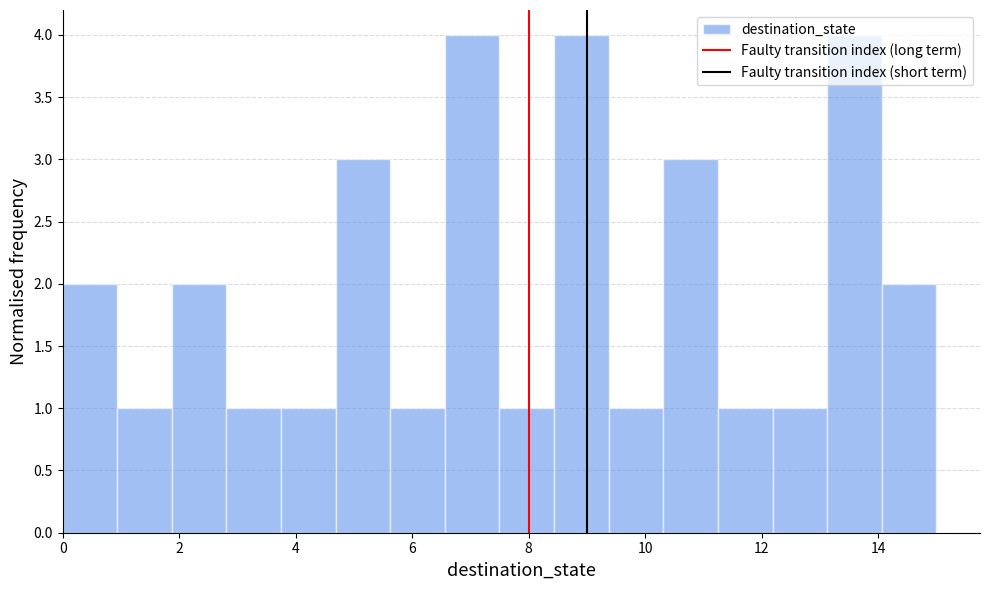

How tall is the bar that spans 6.6 to 7.6 on the x-axis? Neither the bar edges nor the heights are printed on the chart, so give them approximately, as read against the axes.

4